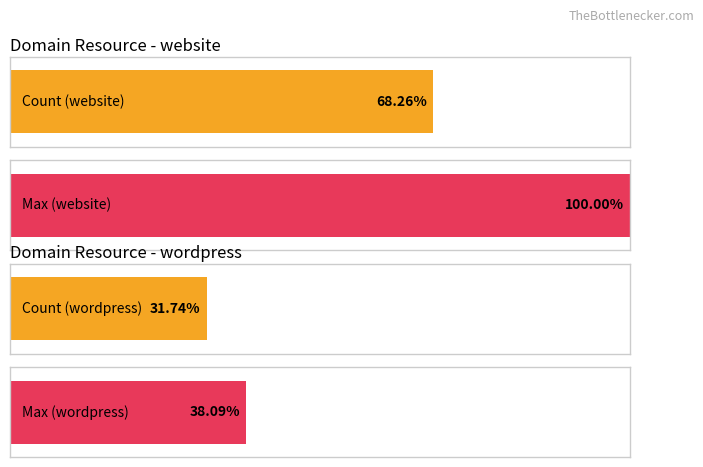

How many series are shown in this chart?

2